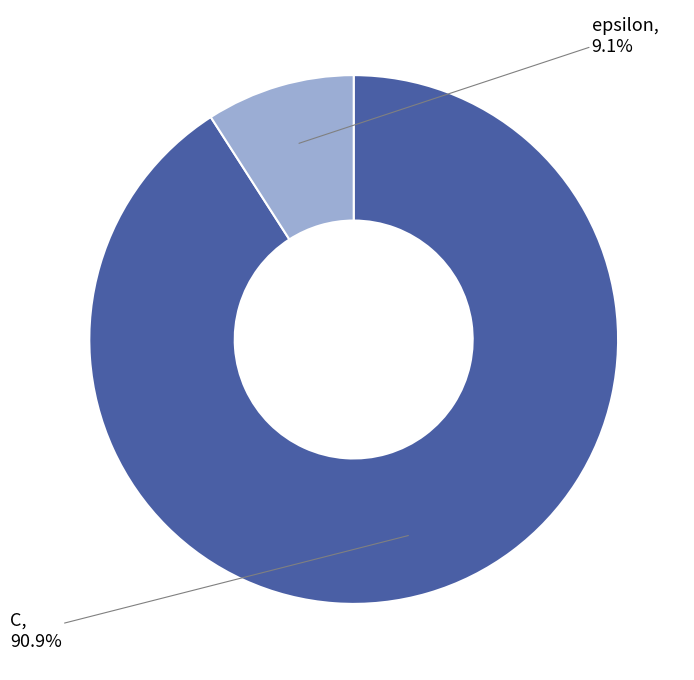

Is there any slice that represents more than half of the pie?

Yes